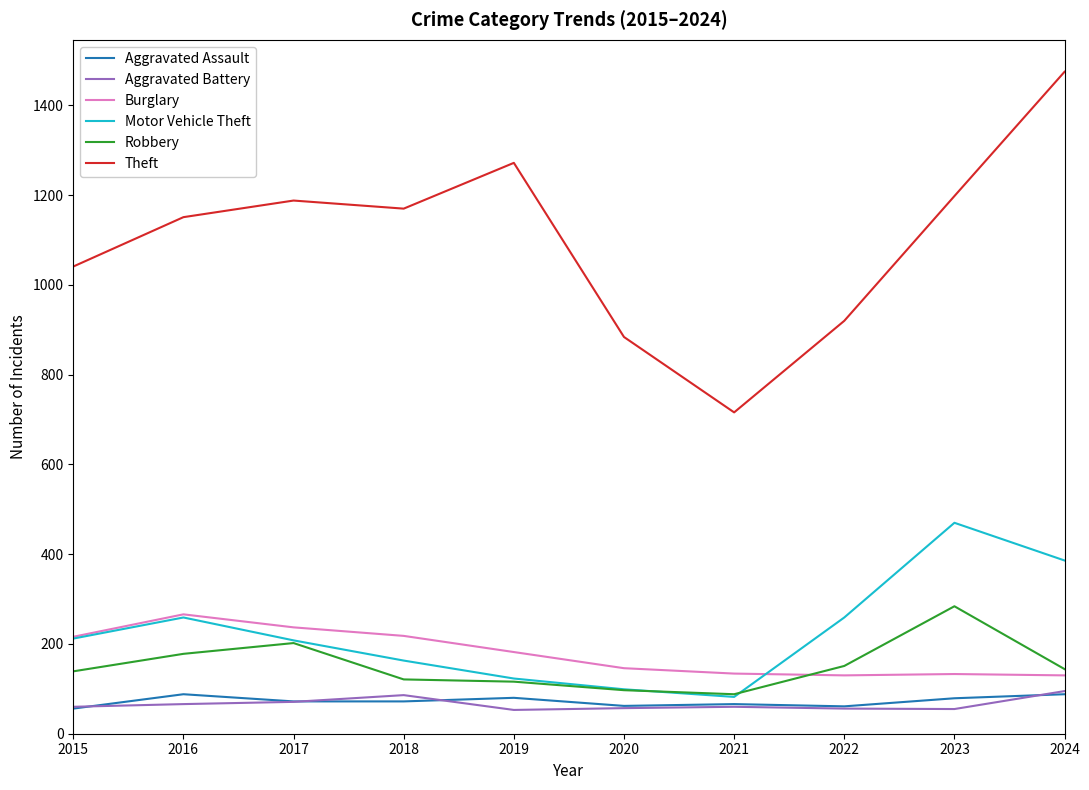

Is the value of Aggravated Assault at 2021 greater than the value of Motor Vehicle Theft at 2023?

No